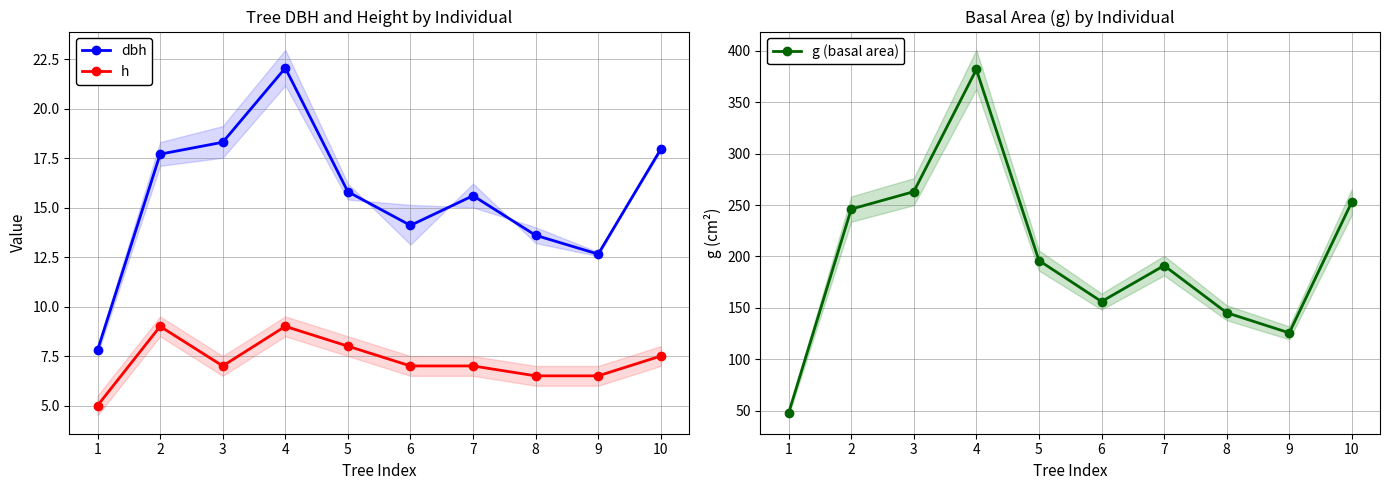

In g (basal area), how many points are higher than both neighbors (excluding endpoints)?

2